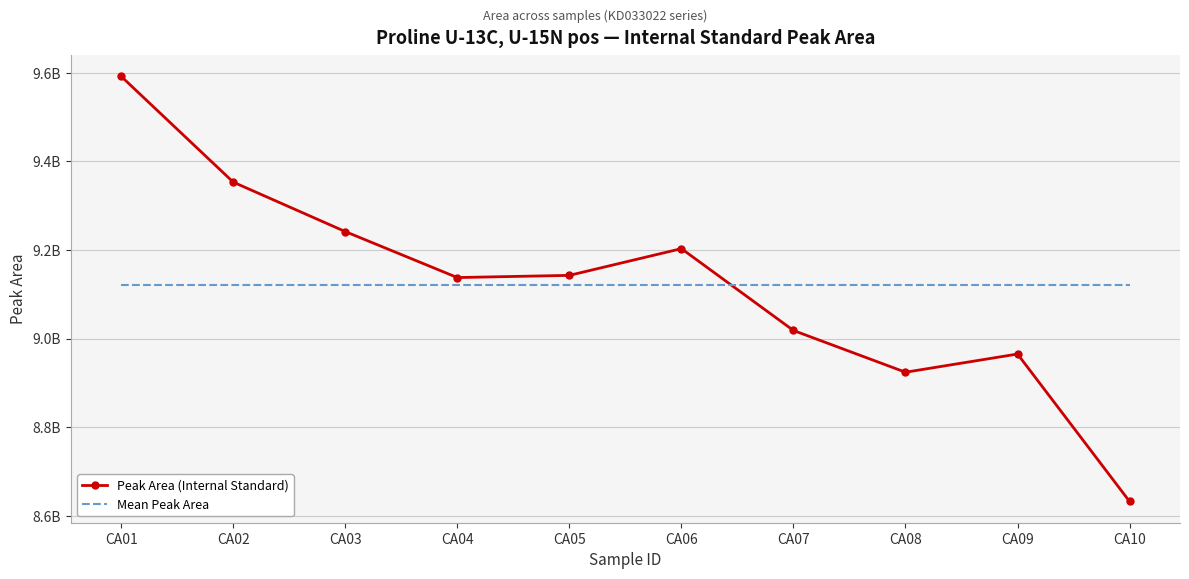

What is the value of the Mean Peak Area point at the 10th from the left?

9120934909.8